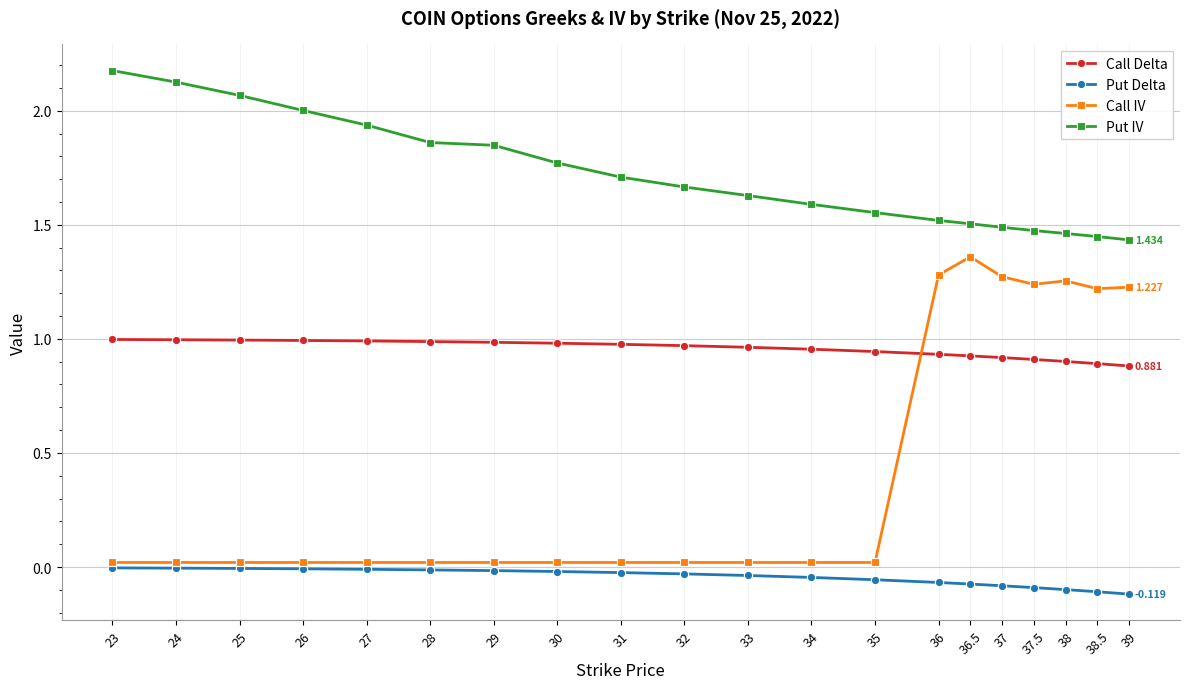

What is the sum of the Put IV values at 26 and 24?

4.1